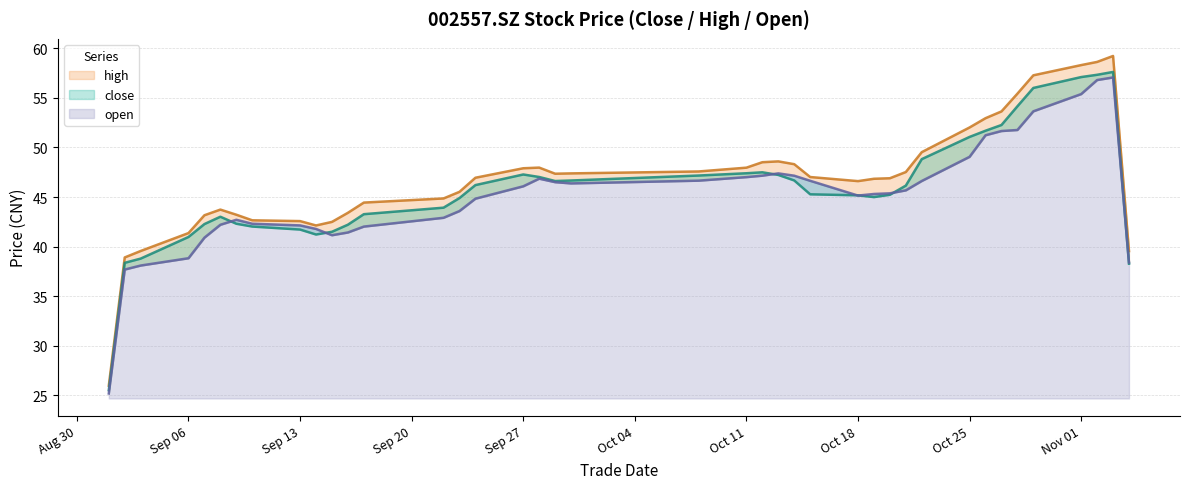

True or false: close and high intersect in this chart.

False